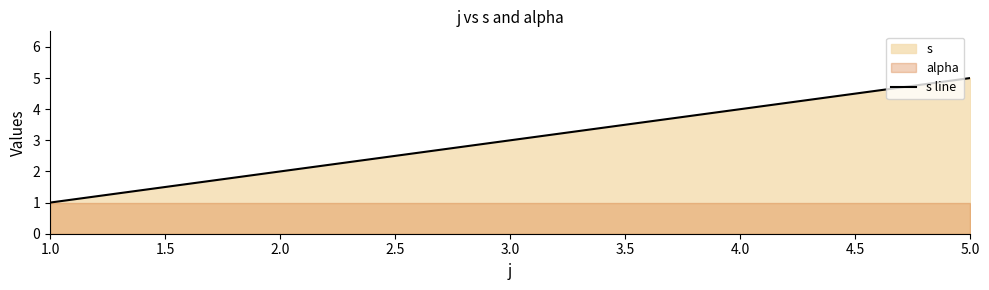

How many data points are less than 4?

2